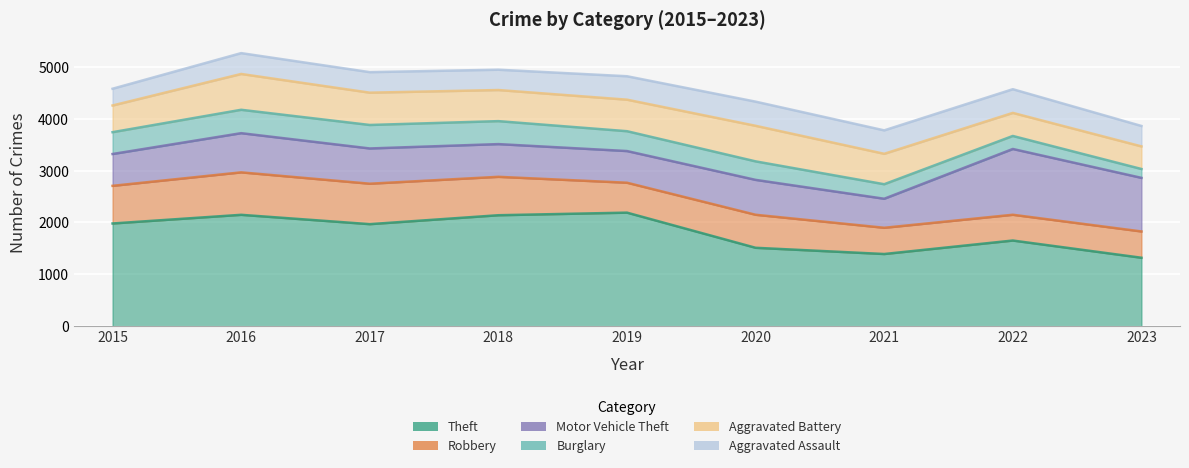

The value of Aggravated Battery at 2021 is 587. True or false?

True